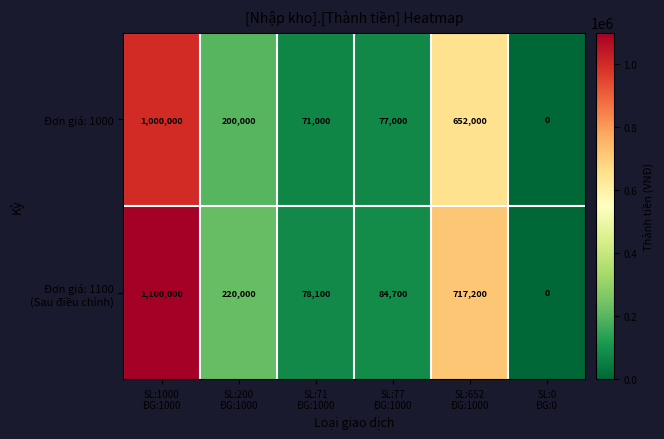

How many positive values does the Đơn giá: 1000 series have?

5